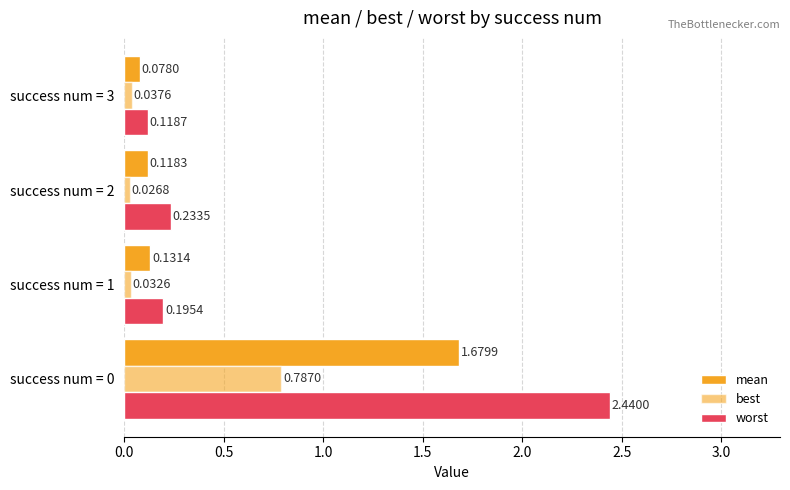

What is the value of the mean bar at the 3rd from the left?

0.1